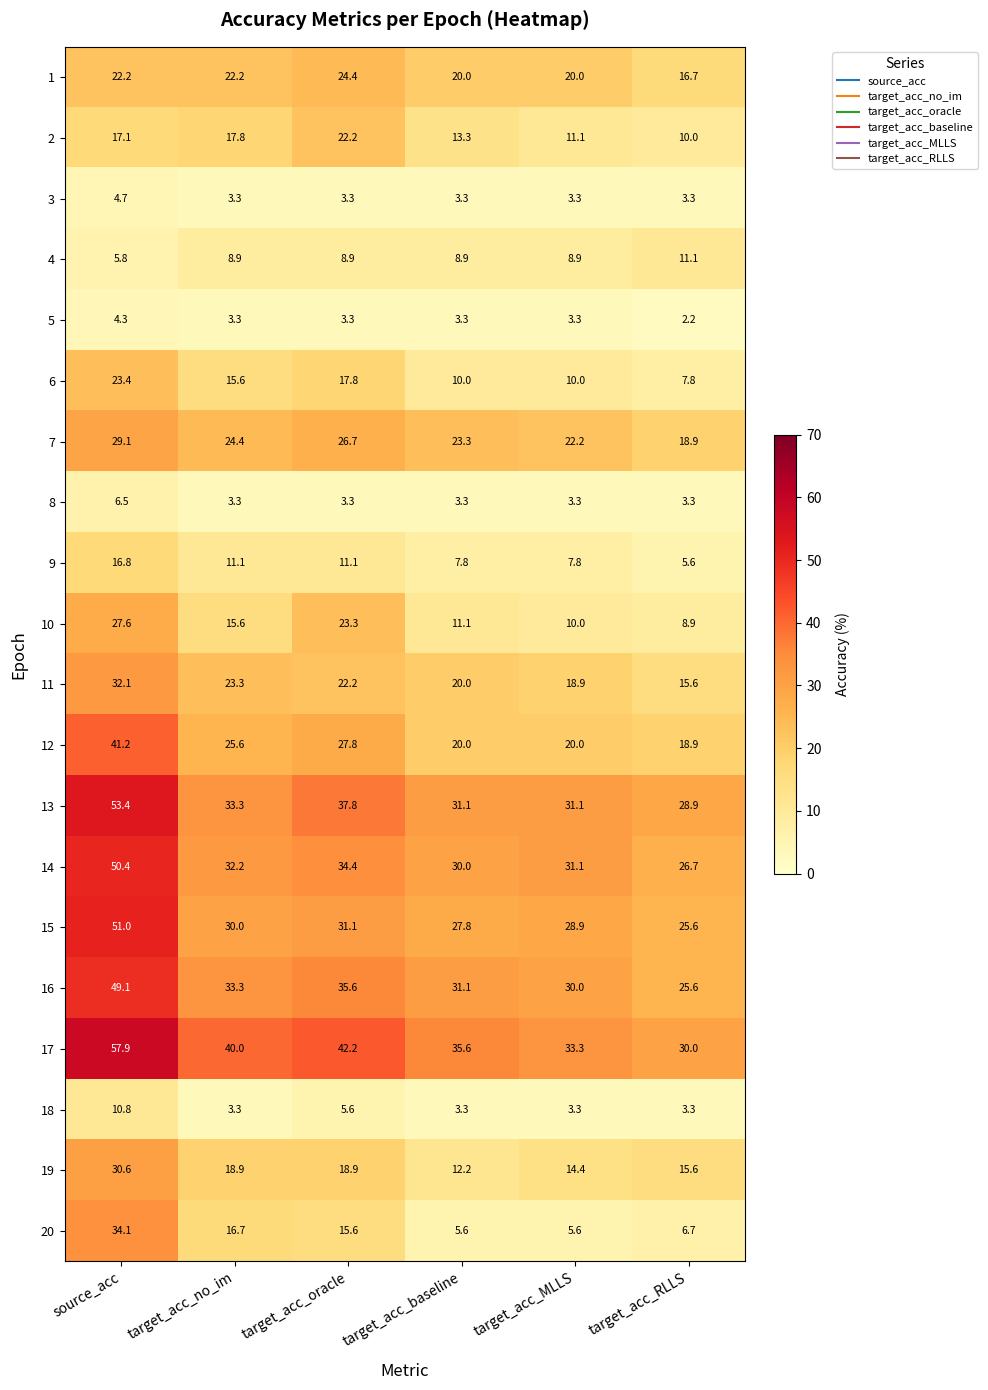

At which category does the chart reach its minimum across all series?

target_acc_RLLS